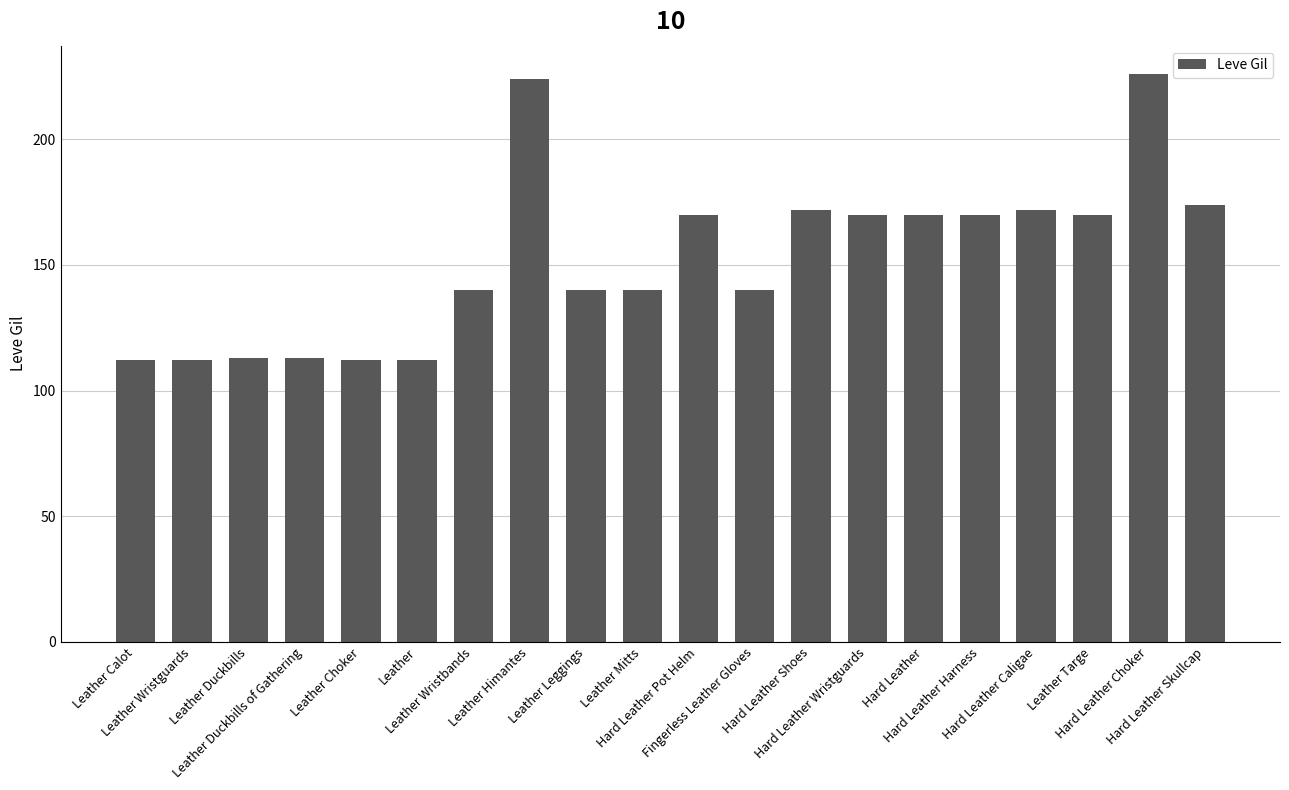

At which label does the data first exceed 170?

Leather Himantes